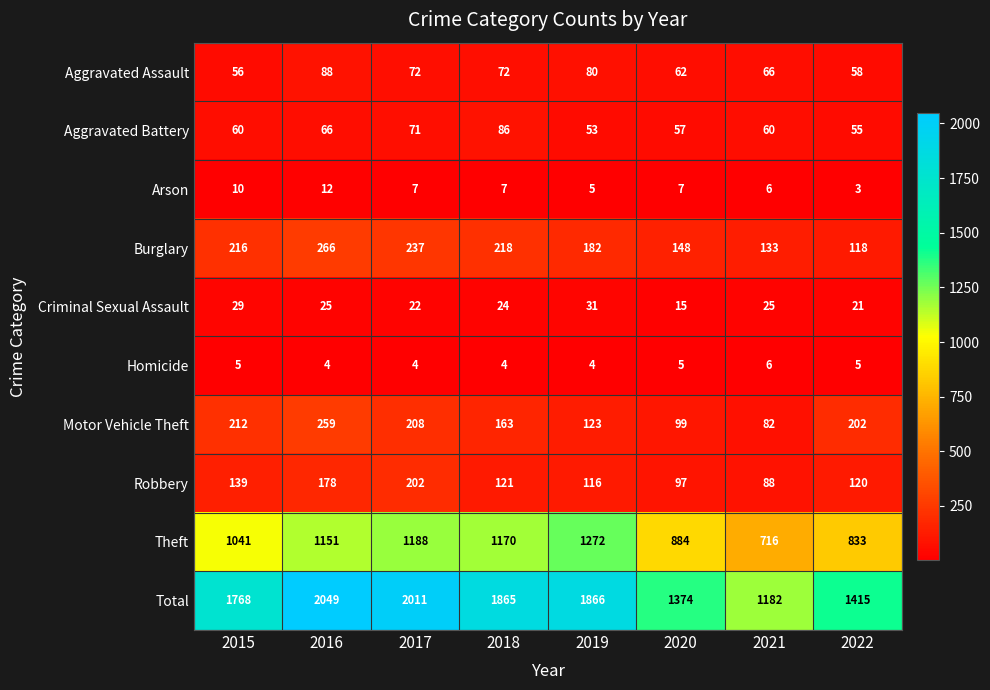

Rank the series at 2019 from highest to lowest value.

Total, Theft, Burglary, Motor Vehicle Theft, Robbery, Aggravated Assault, Aggravated Battery, Criminal Sexual Assault, Arson, Homicide